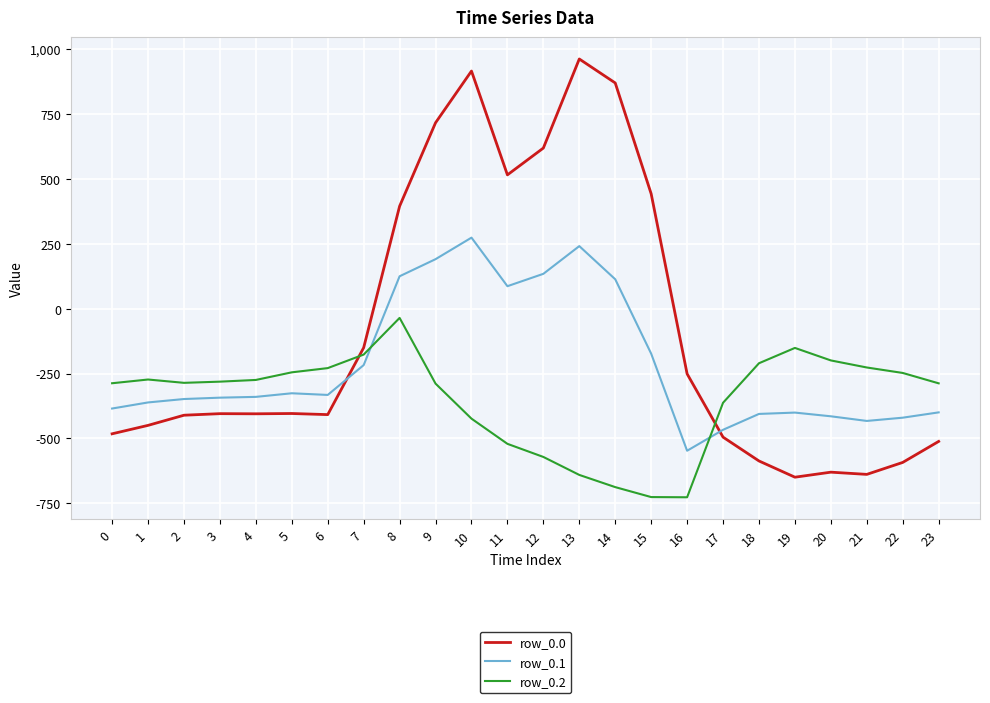

Which series has the widest spread of values?

row_0.0